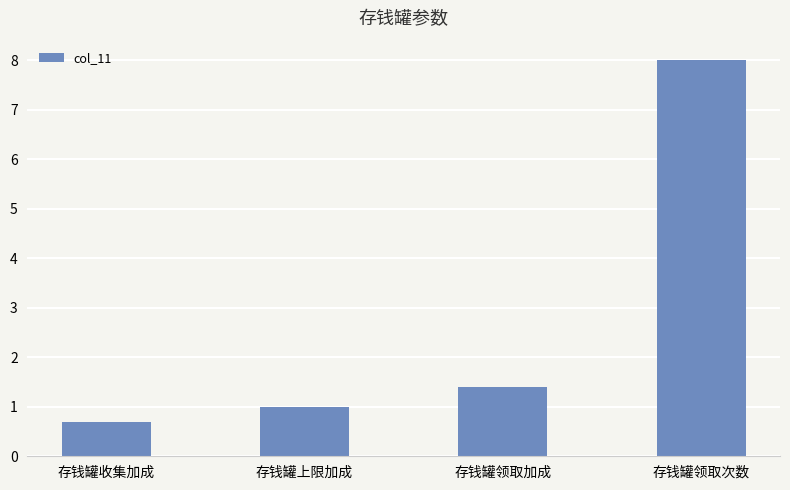

What is the change in value from 存钱罐上限加成 to 存钱罐领取次数?

+7.0